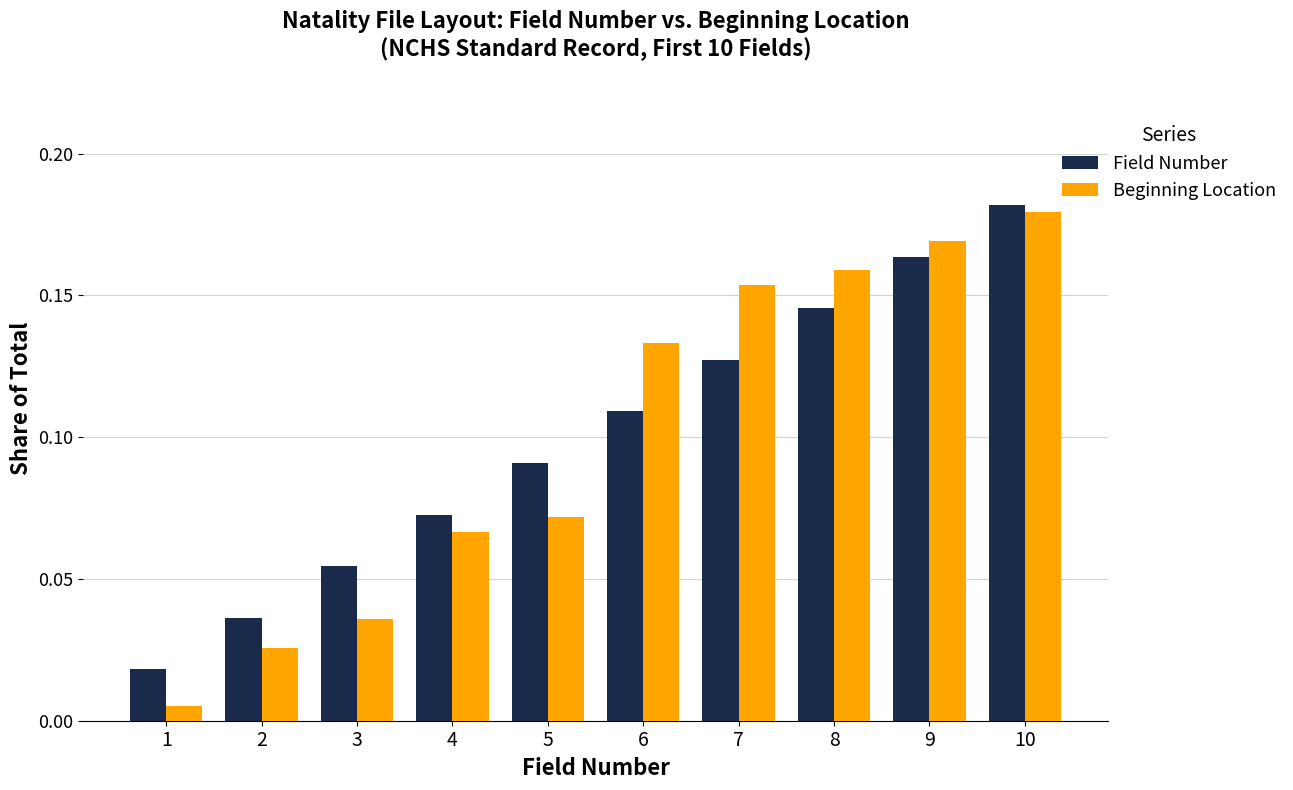

Which series changed the most between 3 and 8?

Beginning Location